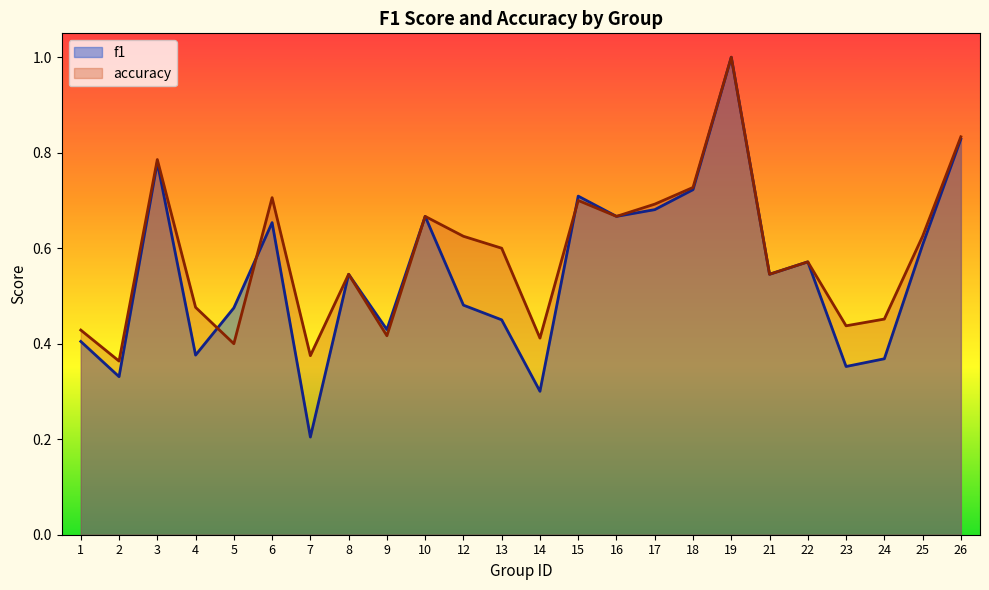

Rank the categories by f1 value from lowest to highest.

7, 14, 2, 23, 24, 4, 1, 9, 13, 5, 12, 8, 21, 22, 25, 6, 10, 16, 17, 15, 18, 3, 26, 19